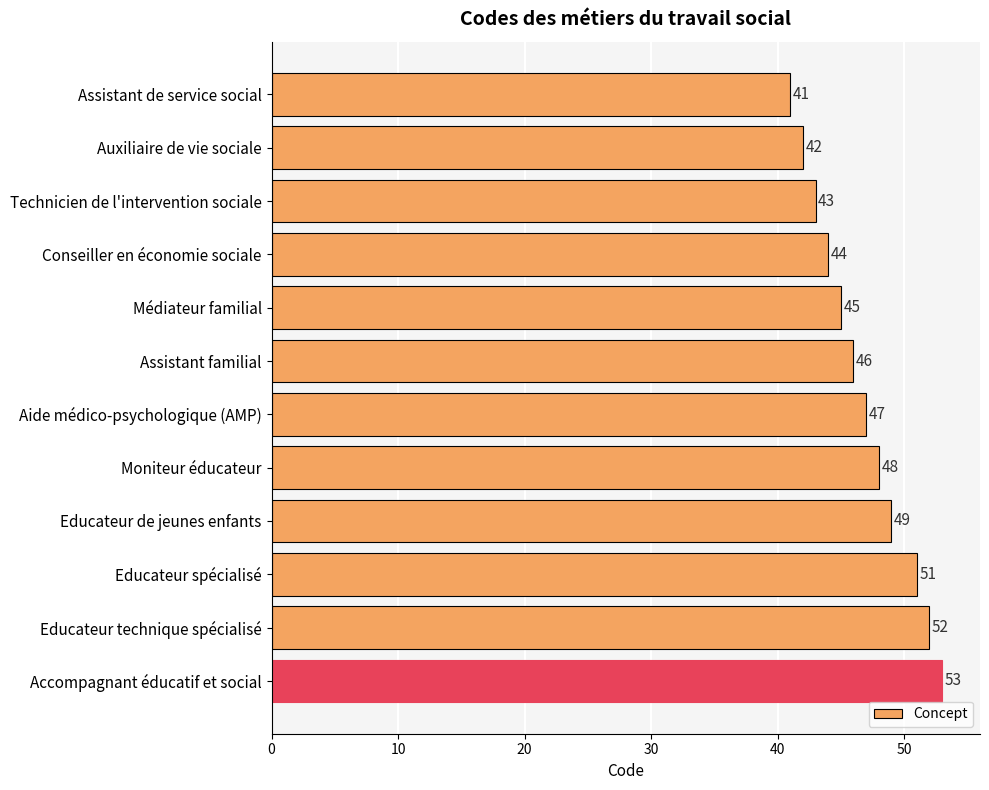

What is the difference between the second highest and second lowest values?

10